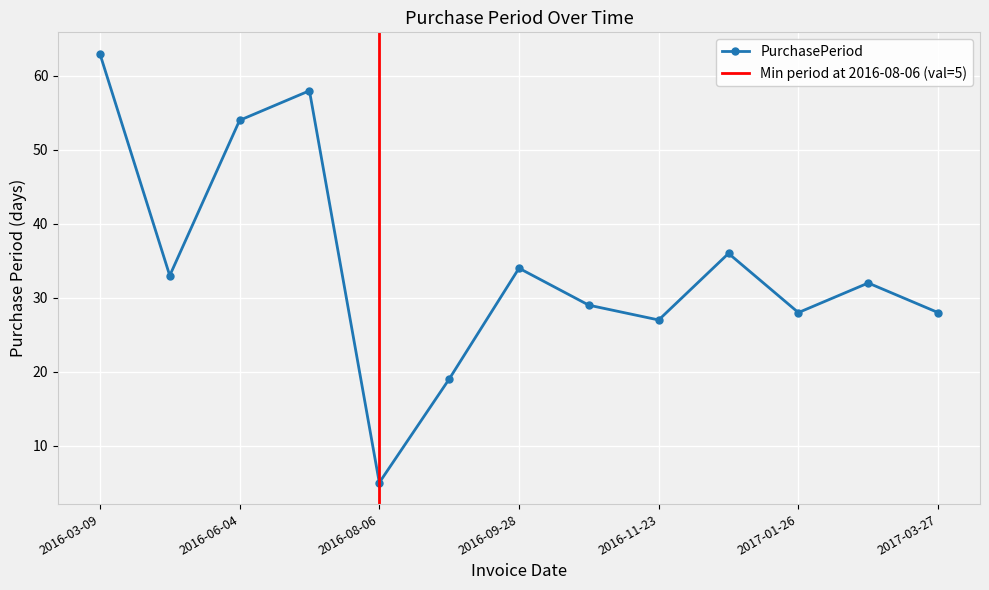

What is the smallest value displayed?

5